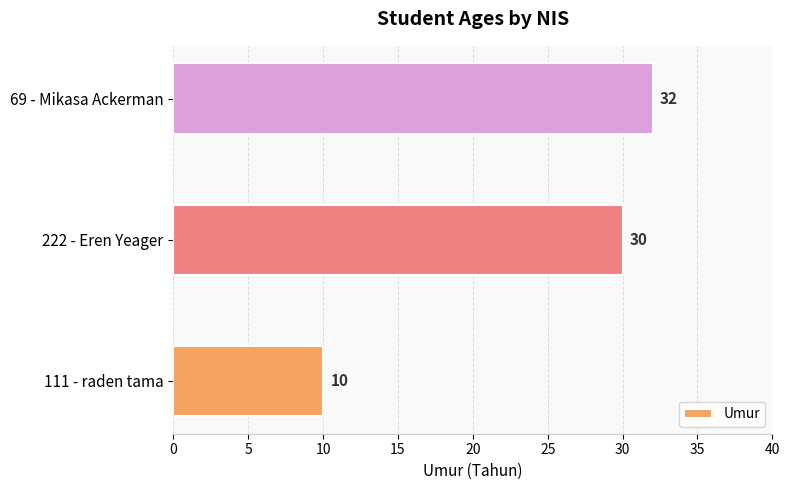

Does the chart contain stacked bars?

No